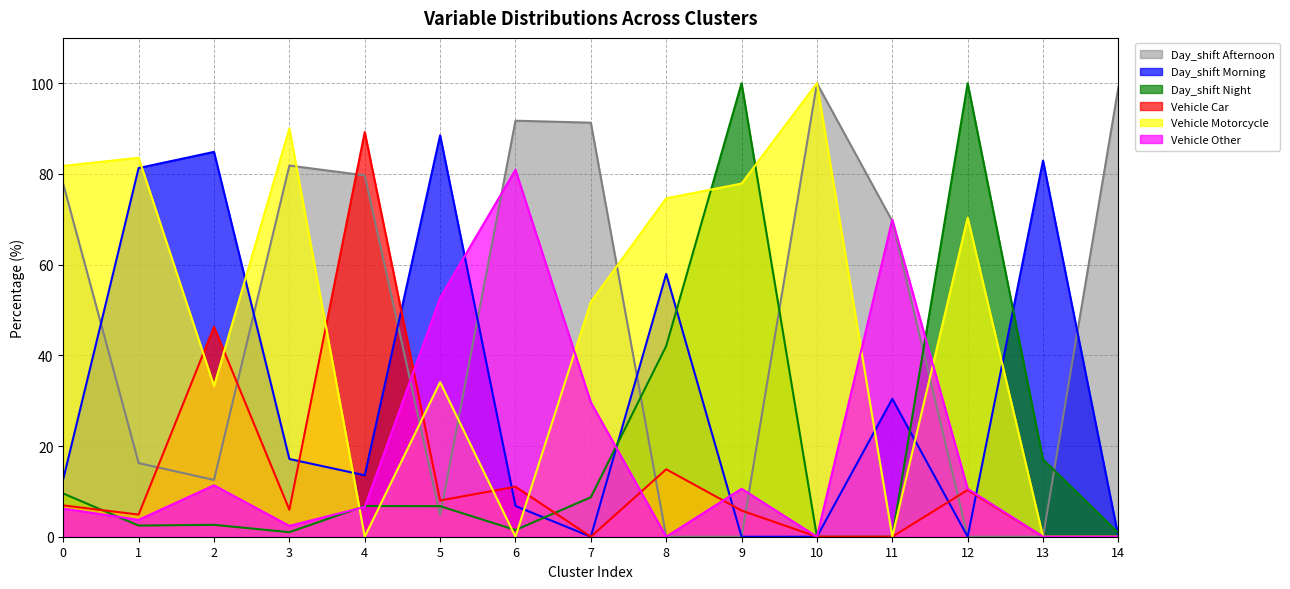

How many lines are shown in the chart?

6